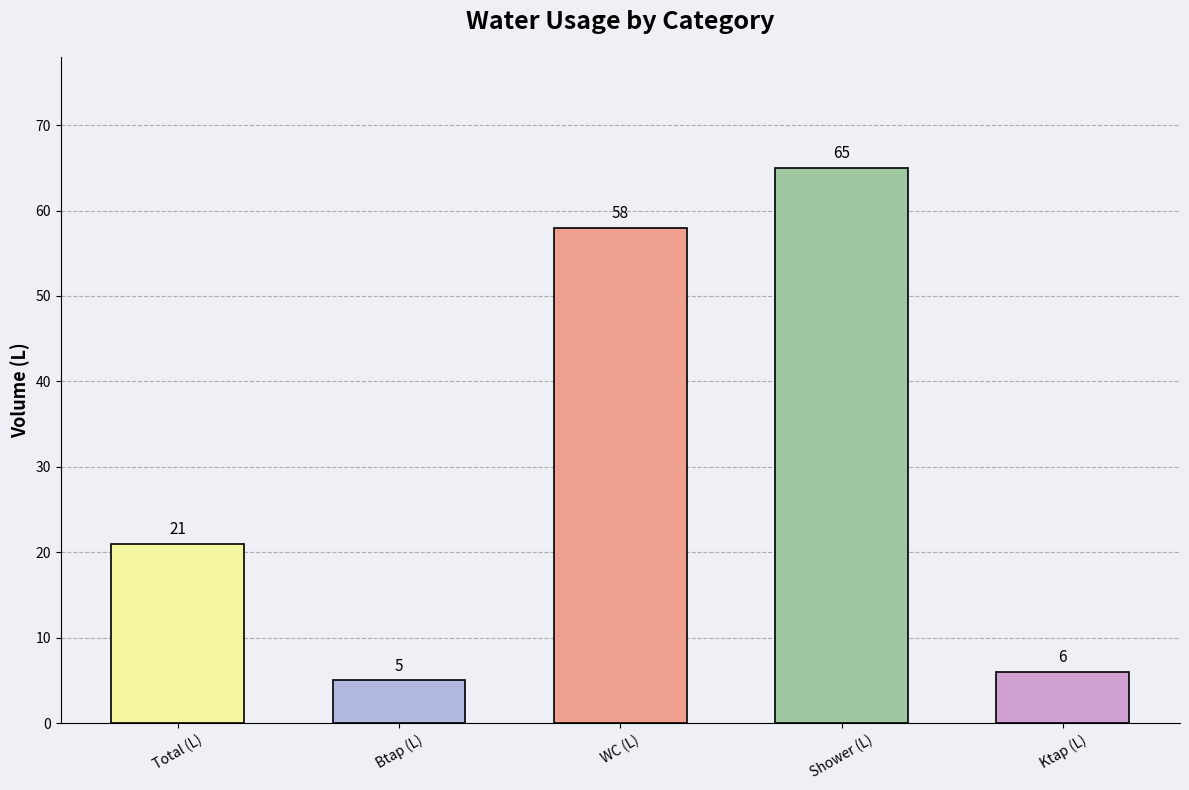

Reading right to left, what are all the values shown in this chart?

6	65	58	5	21